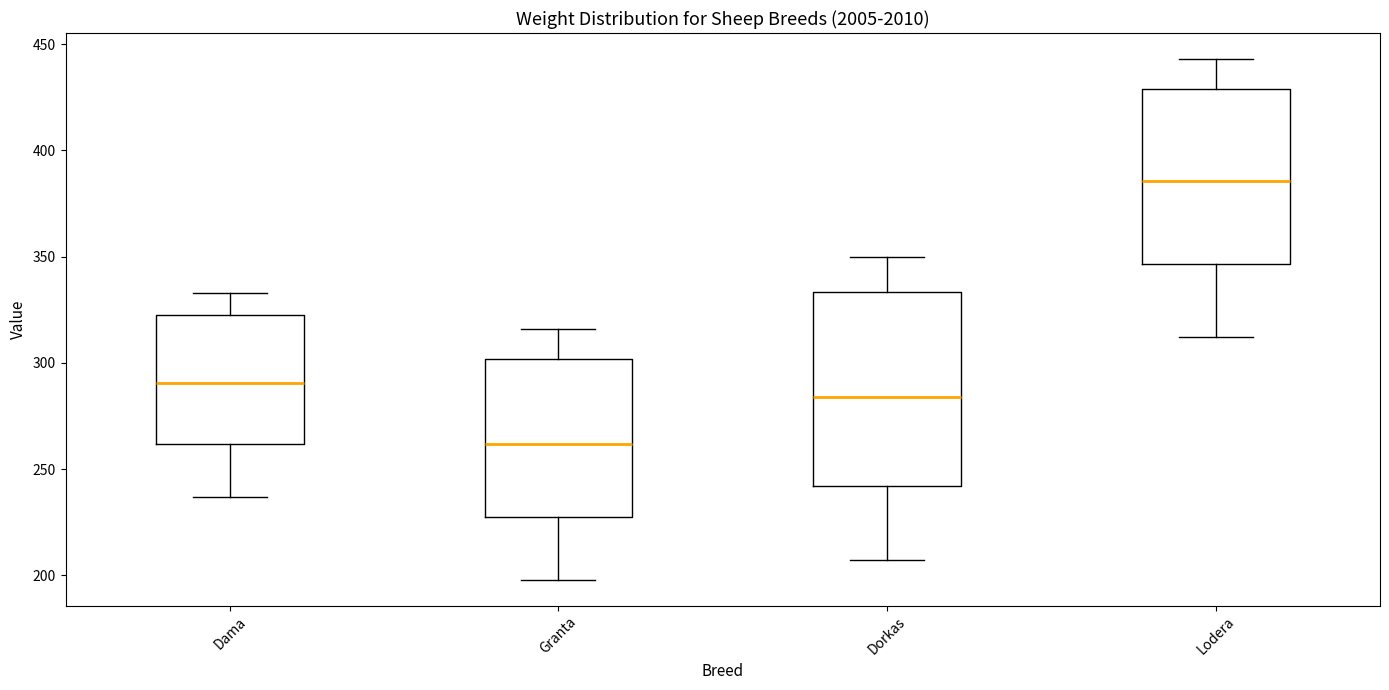

Which box is the tallest, from its lower edge to its upper edge?

Dorkas